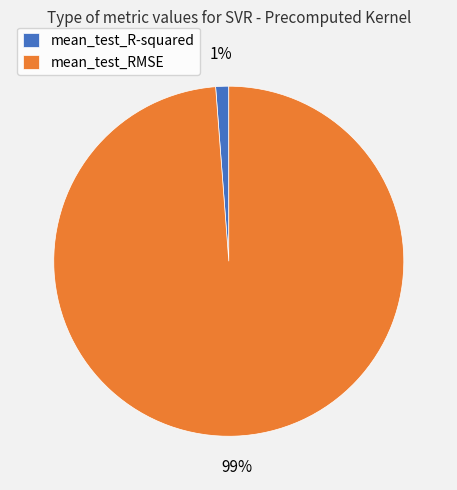

Which slice is the largest?

mean_test_RMSE